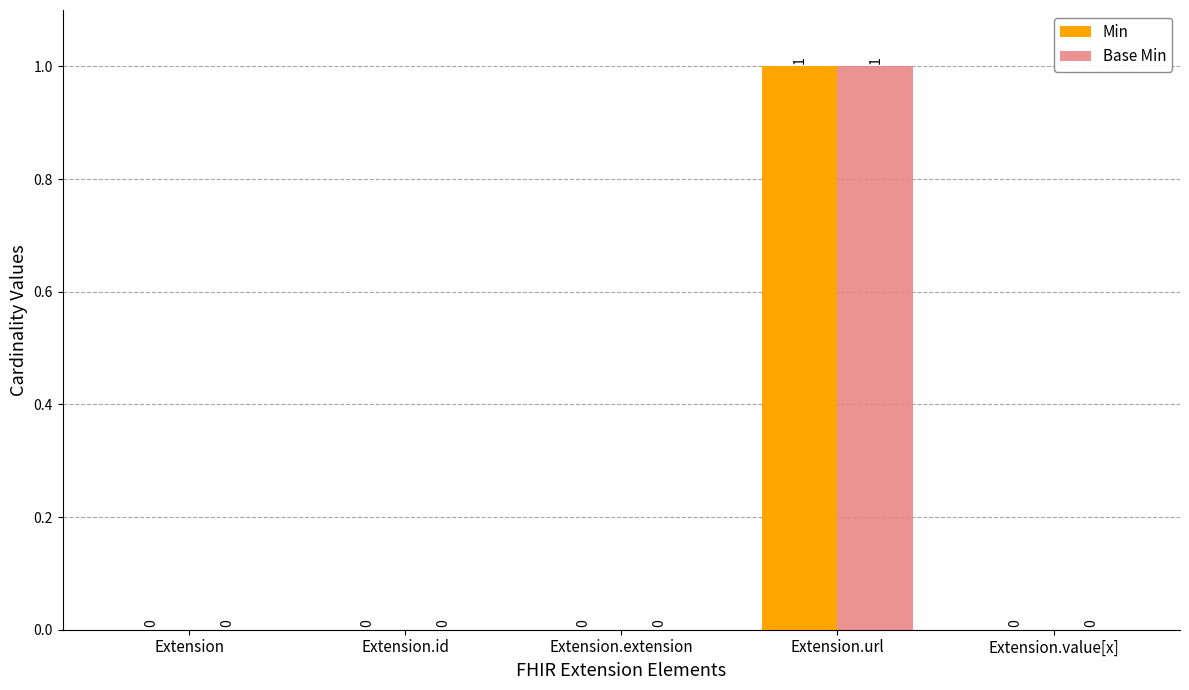

True or false: Min has a value of 0 at Extension.value[x].

True